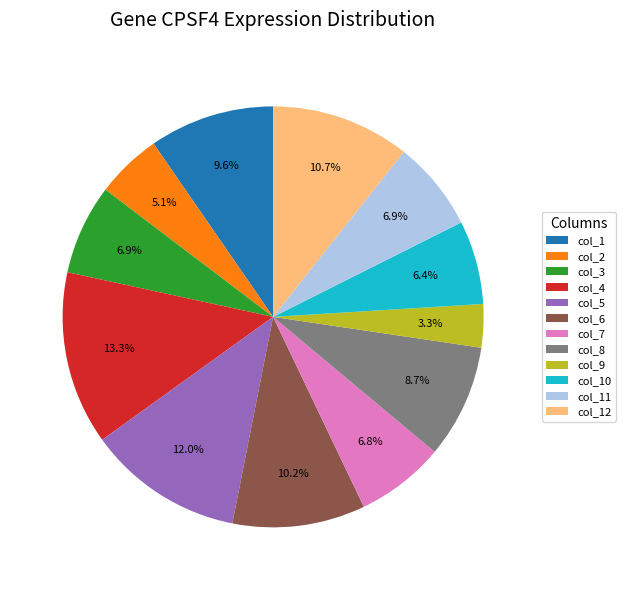

What is the ratio of the value at col_1 to the value at col_6?

0.9